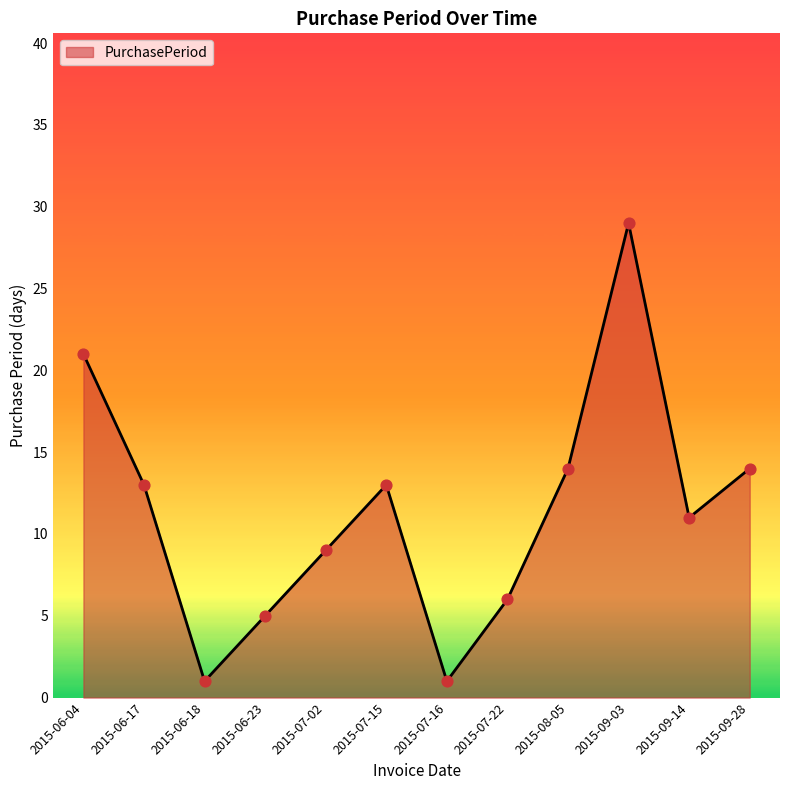

What is the change in value from 2015-06-17 to 2015-06-23?

-8